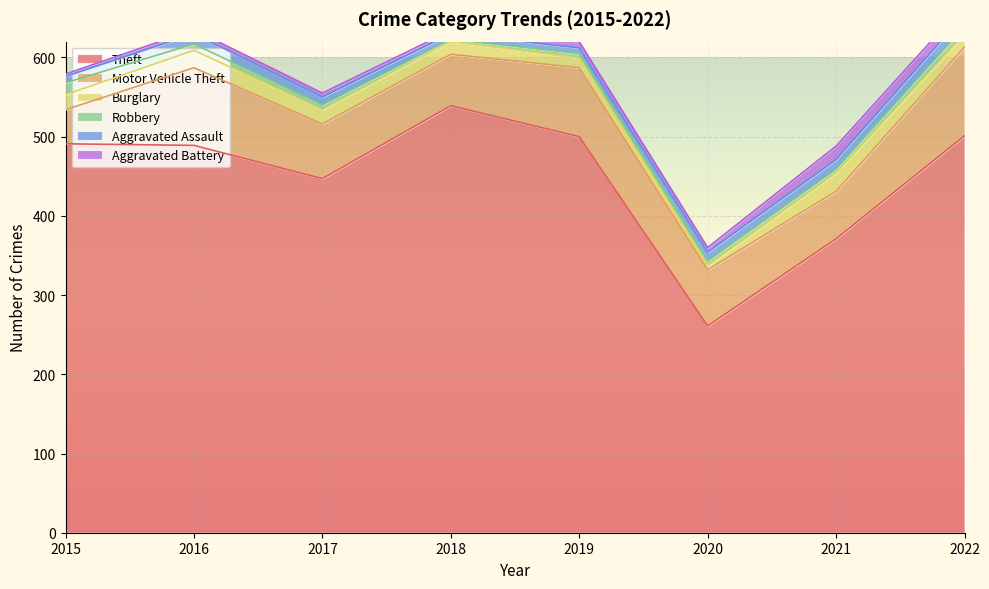

Does the chart display data point markers on the line(s)?

No